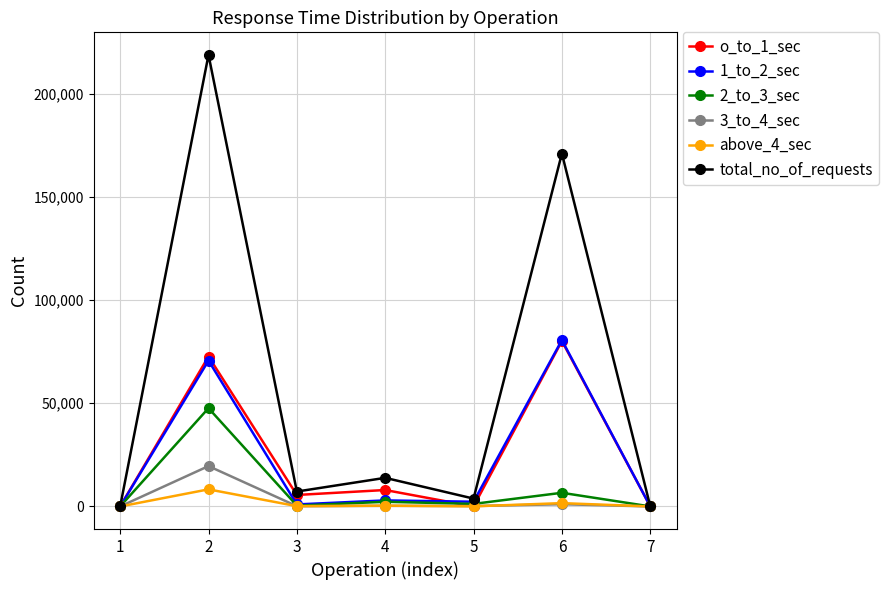

What is the highest value of the total_no_of_requests series?

218817